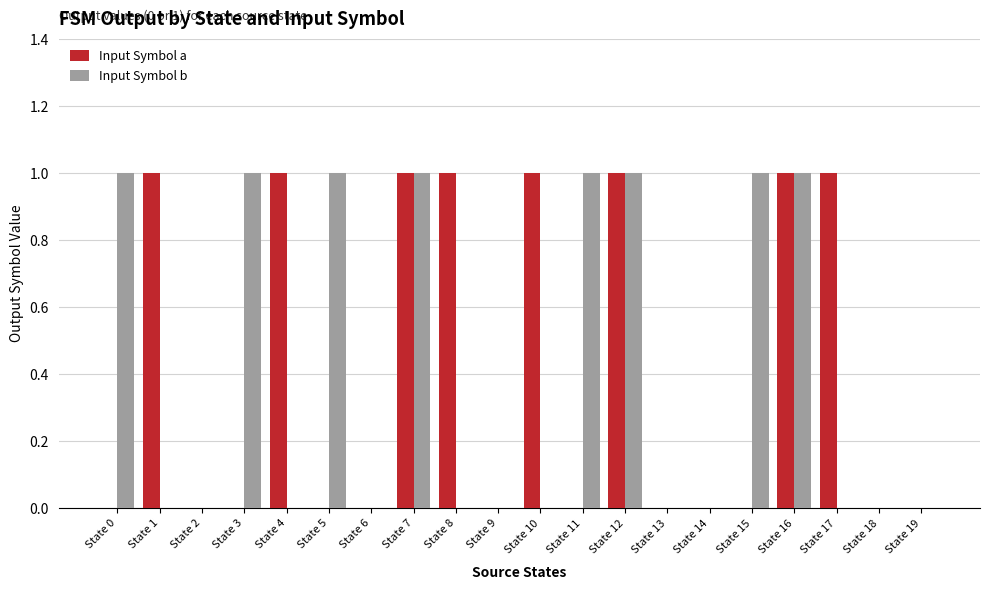

What is the sum of all Input Symbol a values?

8